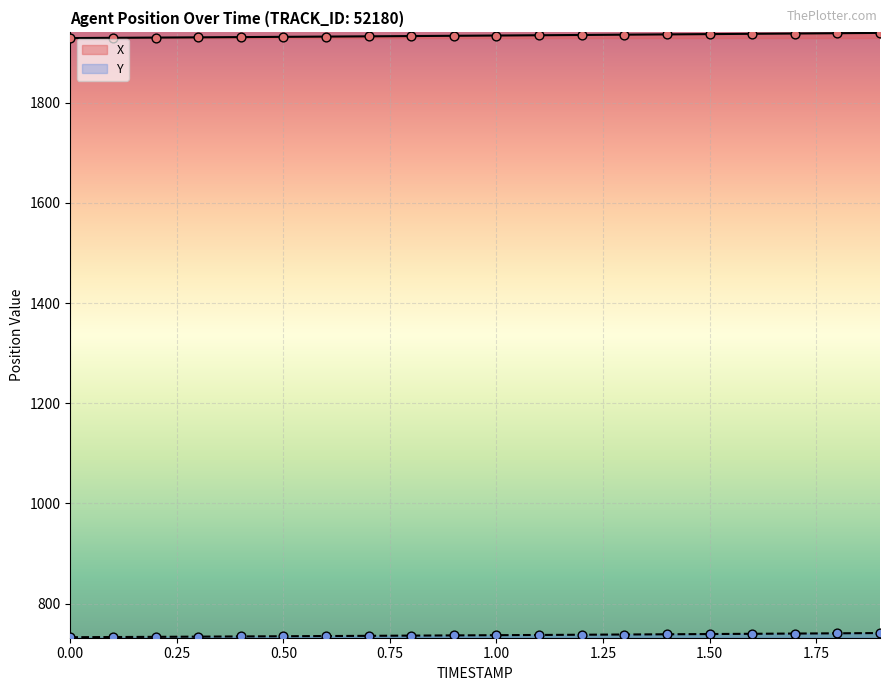

At which category is the sum across all series the highest?

1.9